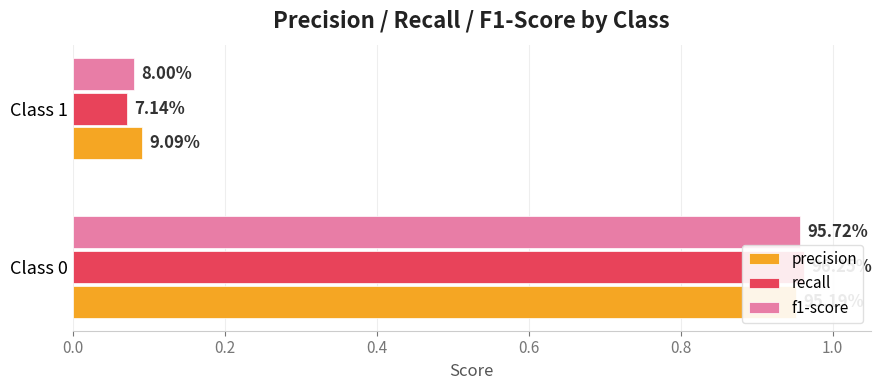

What is the maximum value for precision?

1.0